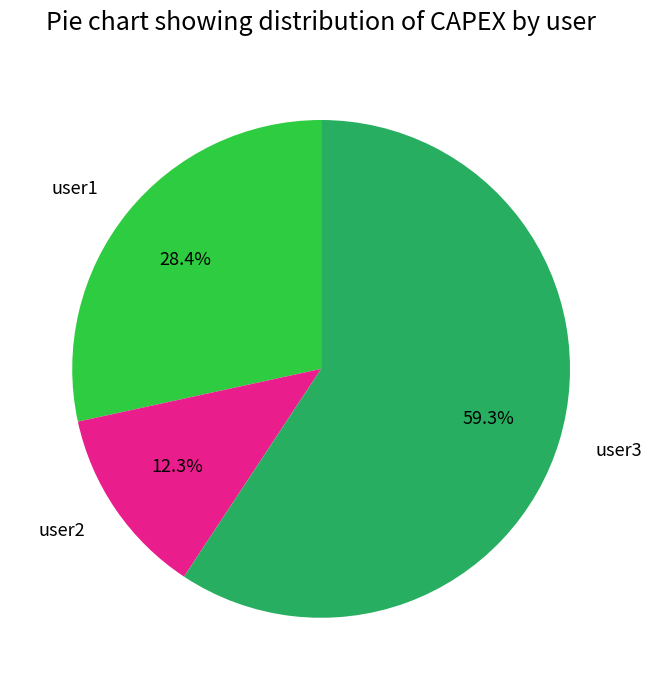

Count the number of slices in the pie.

3